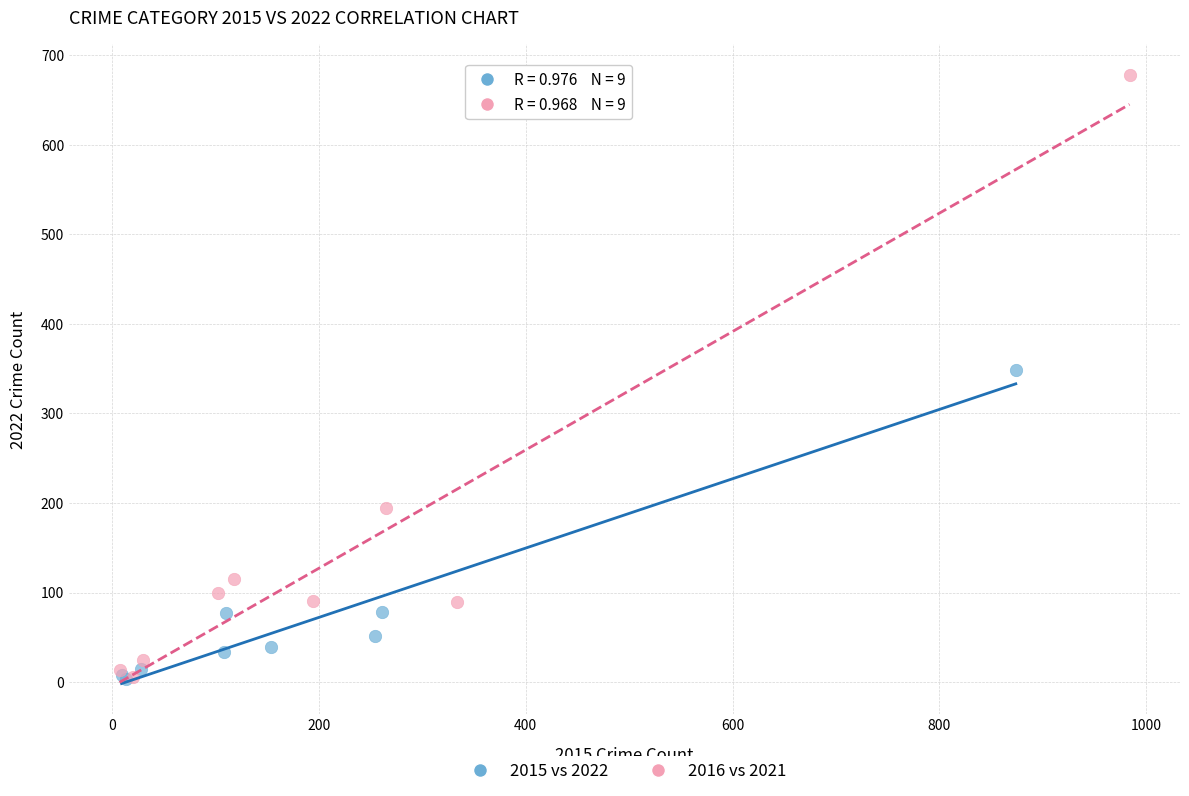

Which series reaches the maximum Y coordinate?

2016 vs 2021